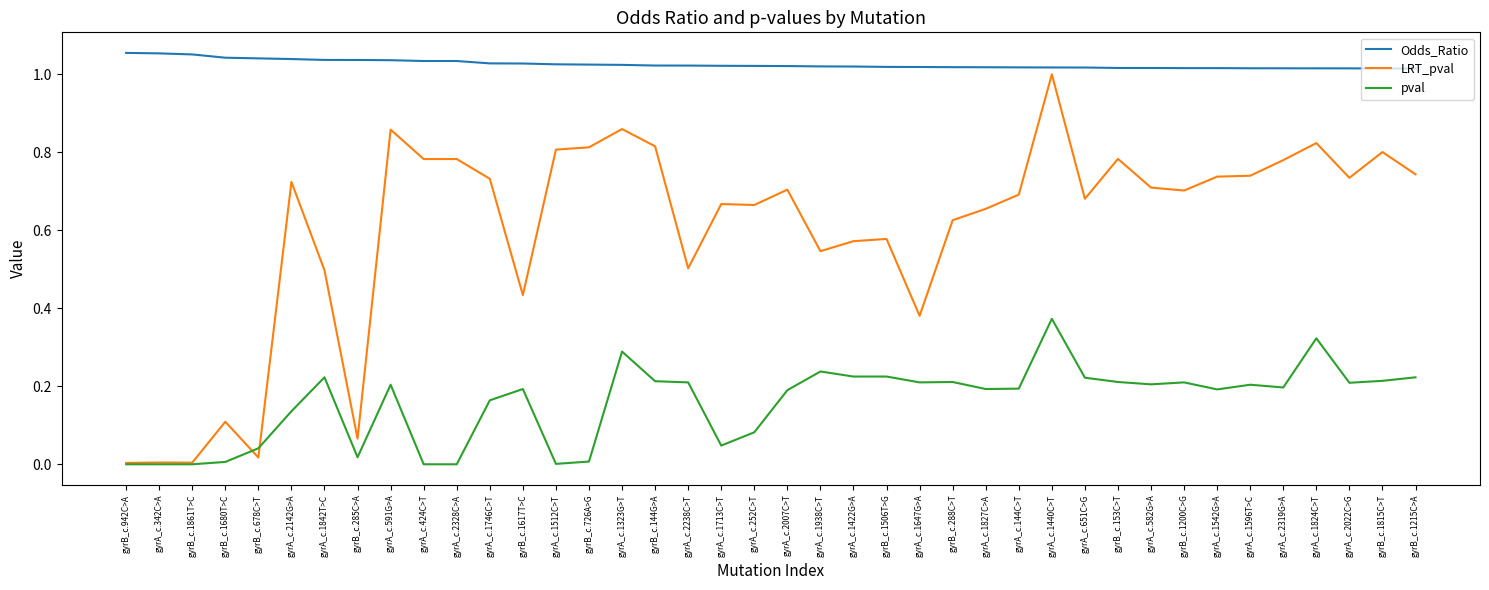

What position from the right is gyrB_c.144G>A?

24